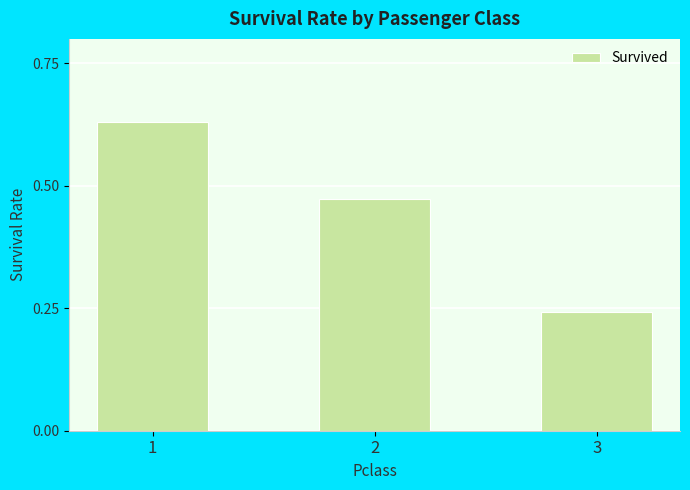

Is it true that the value at 3 is 0.4?

False